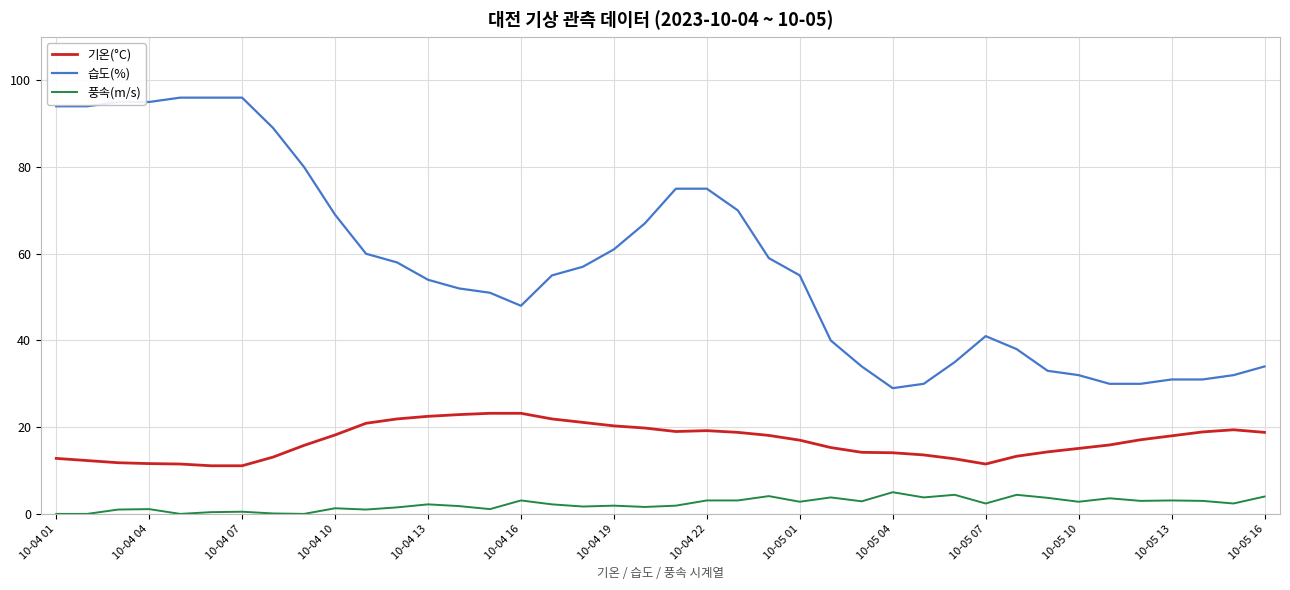

What is the highest value of the 습도(%) series?

96.0